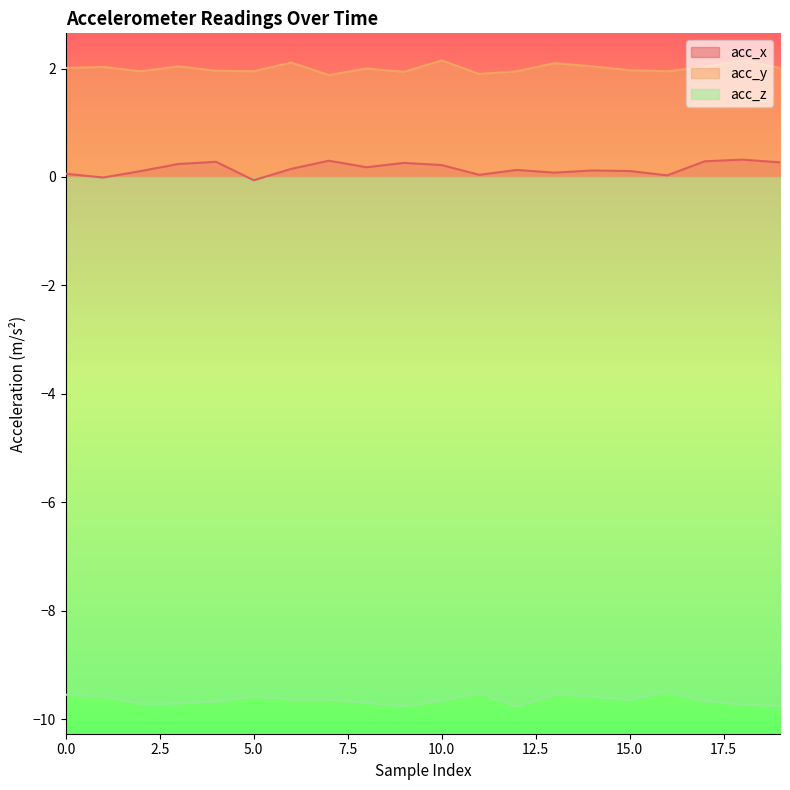

True or false: acc_x and acc_z cross at least once.

False